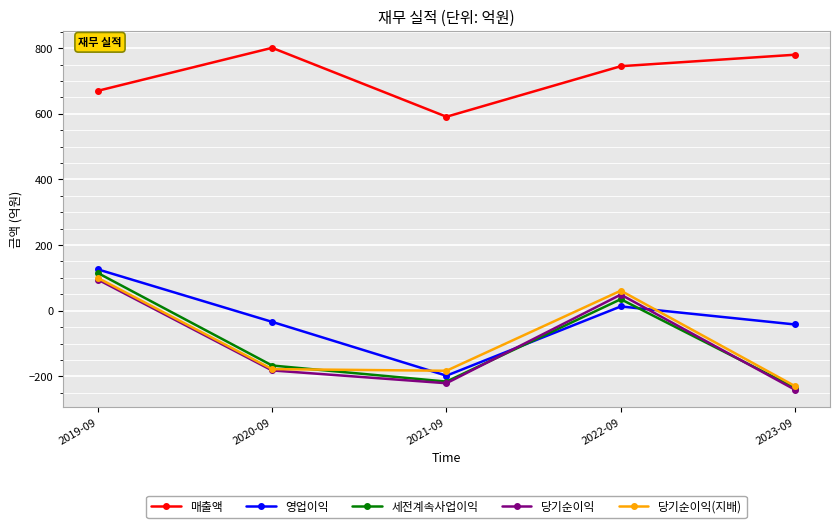

Which series ends up on top after the final intersection of 세전계속사업이익 and 영업이익?

영업이익